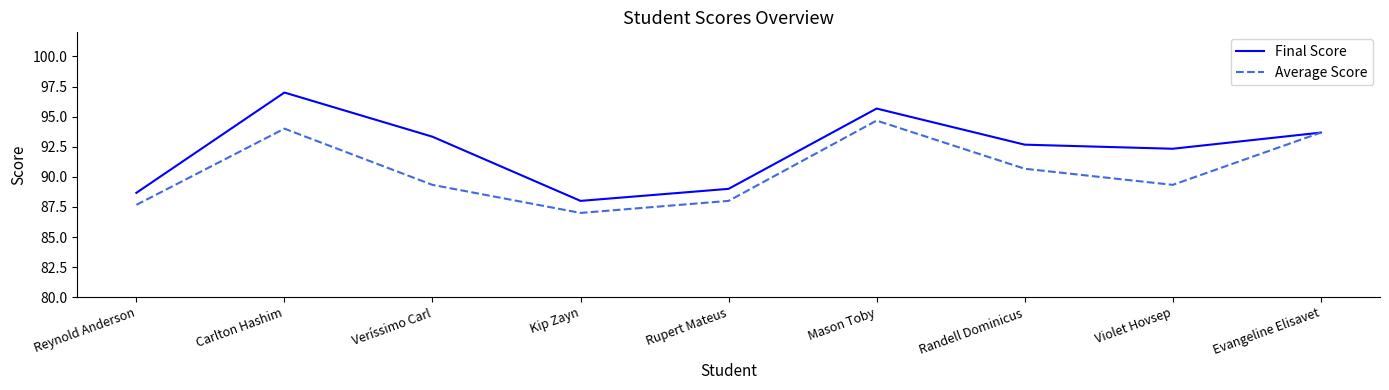

How many interior local valleys does the Average Score series have?

2